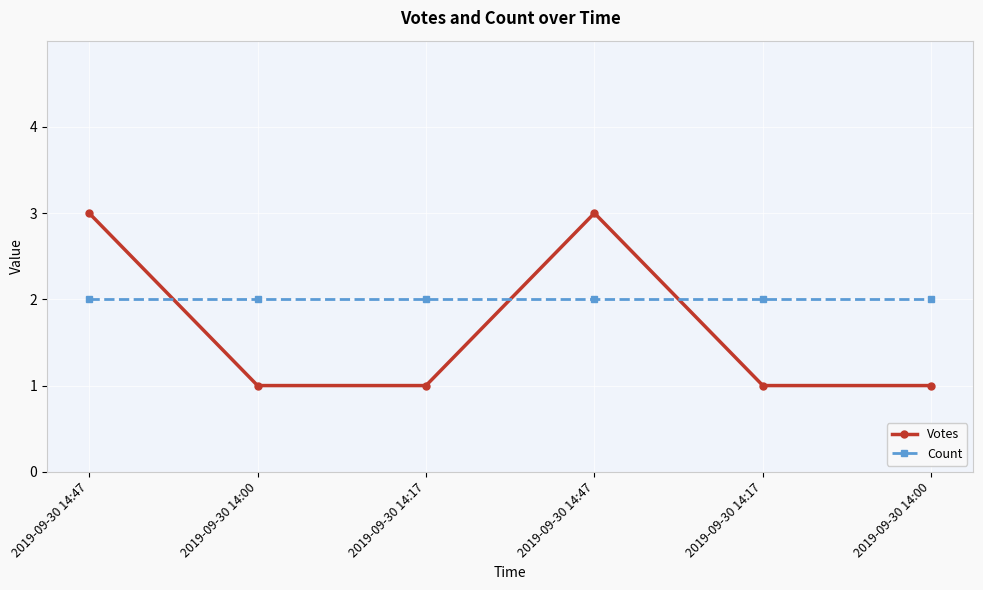

Which series changed the most between 2019-09-30 14:00 and 2019-09-30 14:47?

Votes